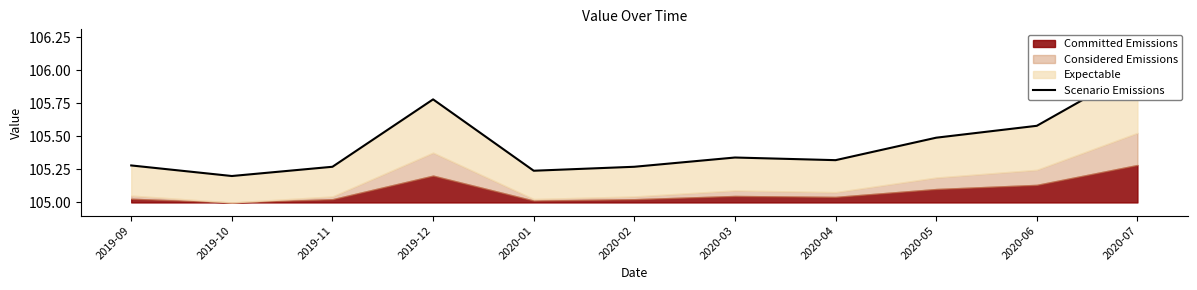

What is the label of the 6th point from the left?

2020-02